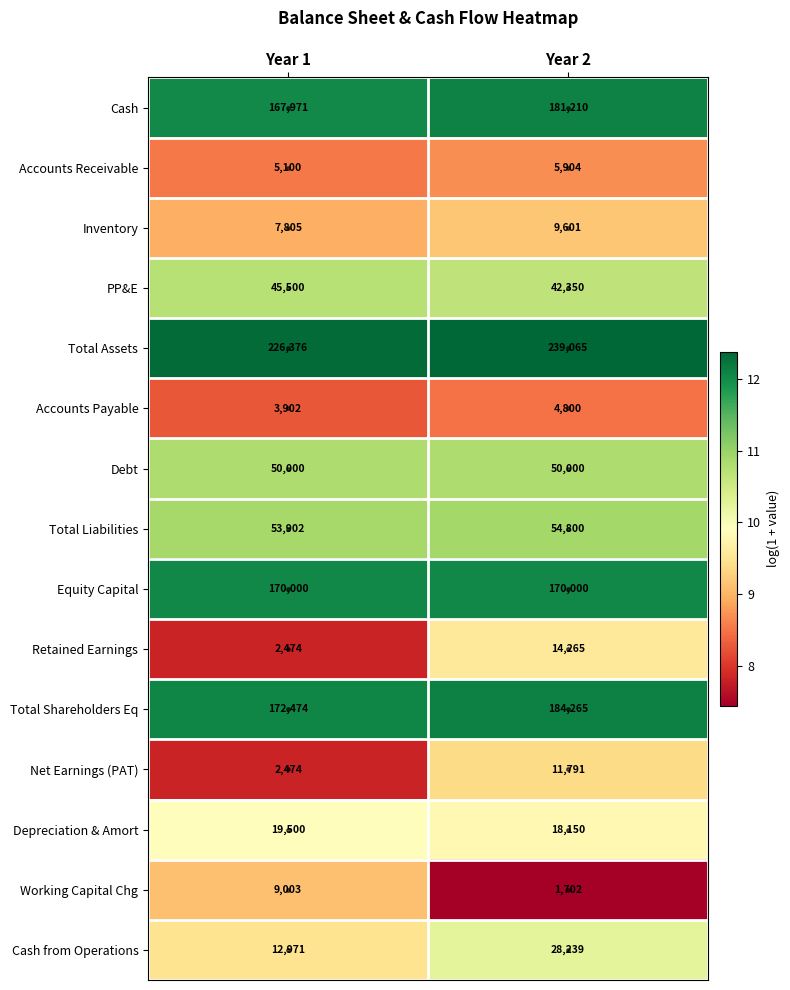

At which category is the sum across all series the highest?

Year 2